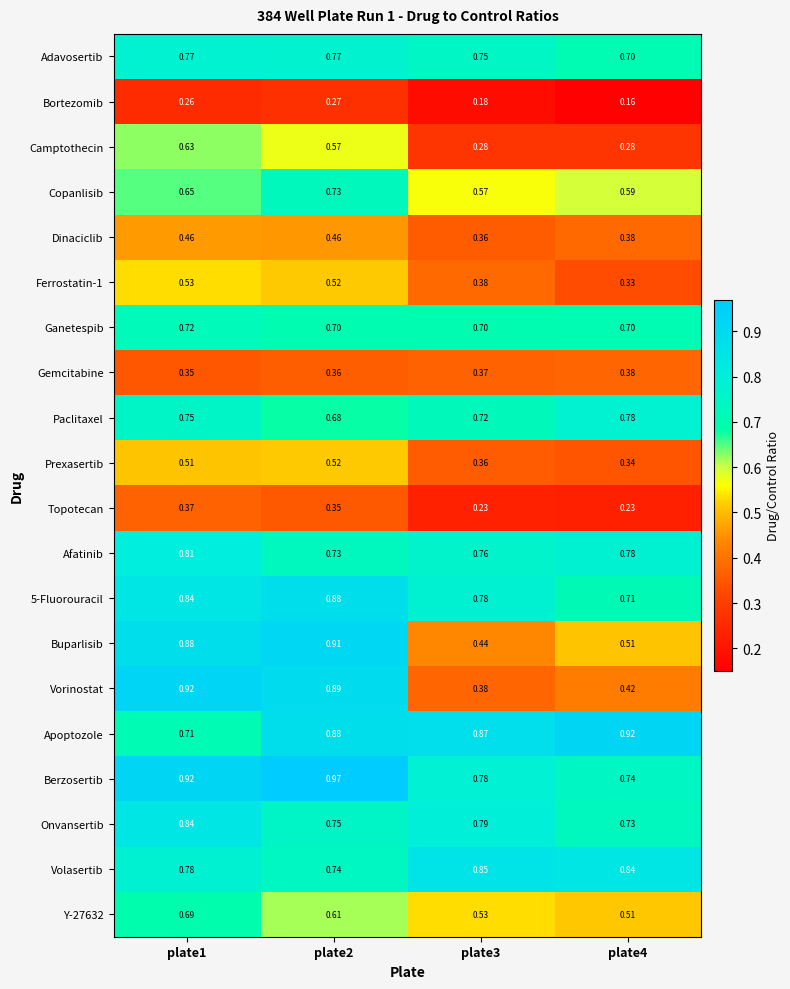

Which category has the highest value across all series?

plate2